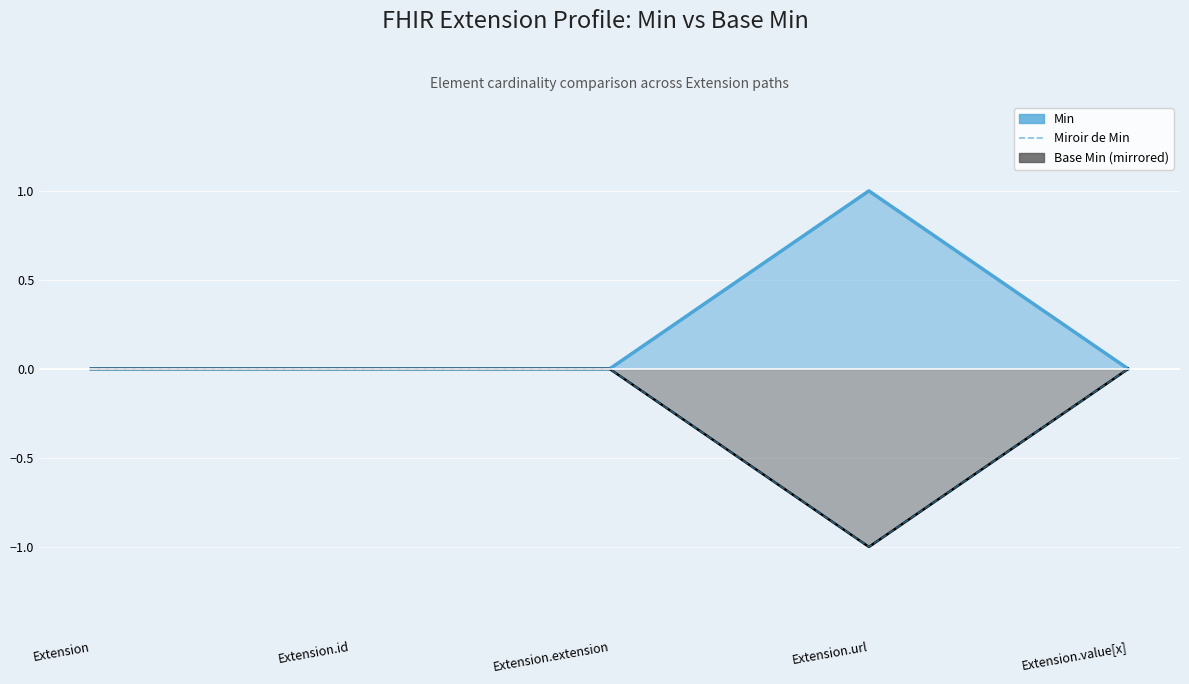

Does the chart display data point markers on the line(s)?

No